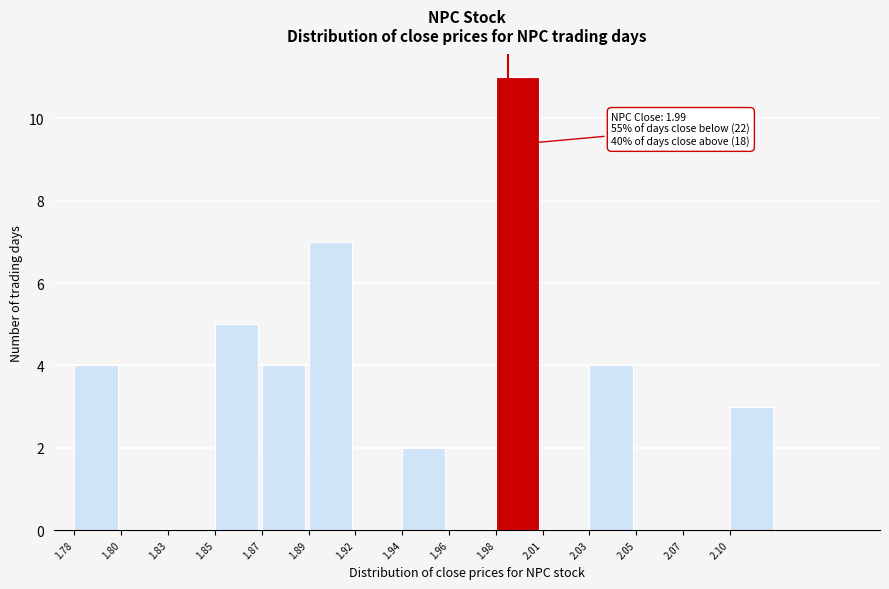

Reading left to right, transcribe all the data shown in this chart.

1.78=4	1.80=0	1.83=0	1.85=5	1.87=4	1.89=7	1.92=0	1.94=2	1.96=0	1.98=11	2.01=0	2.03=4	2.05=0	2.07=0	2.10=3